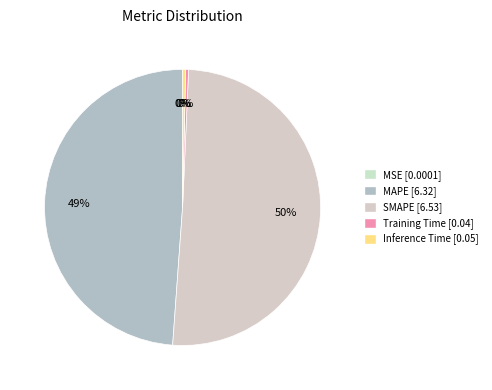

The MAPE slice represents 42% of the pie. True or false?

False